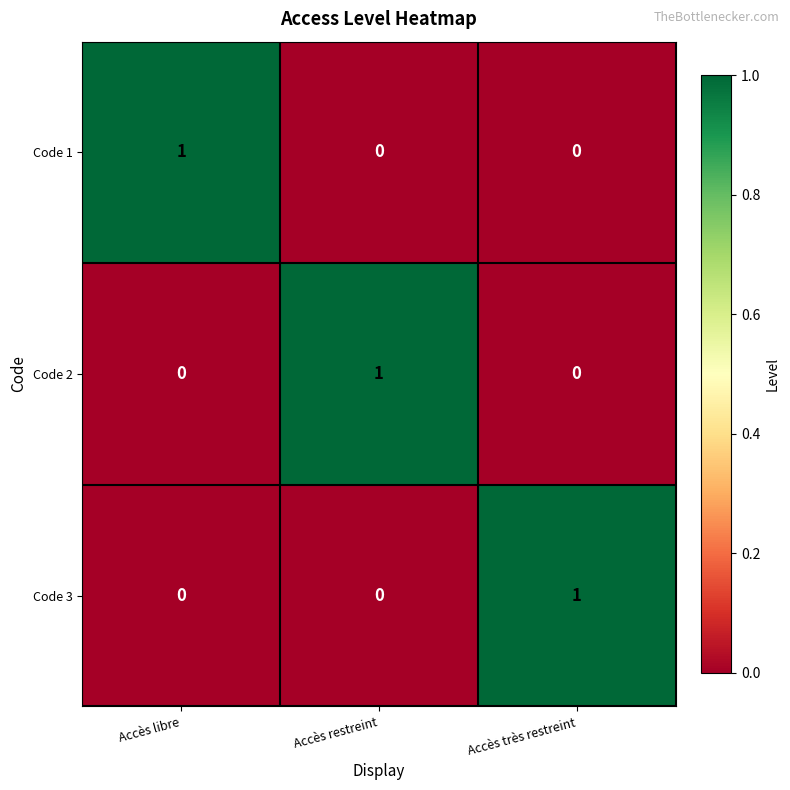

The Code 2 series shows 1 at Accès restreint. True or false?

True